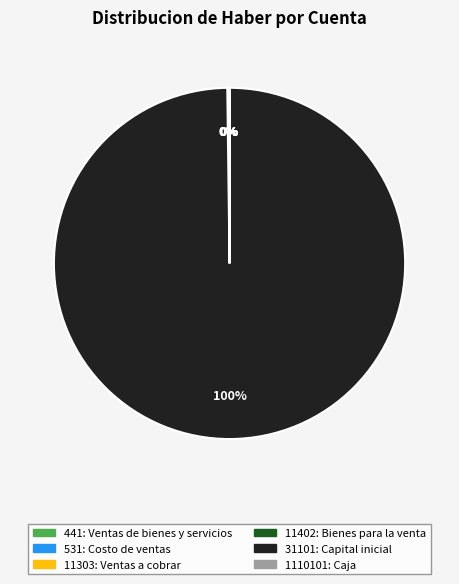

To the nearest percent, what portion does 31101 represent?

100%